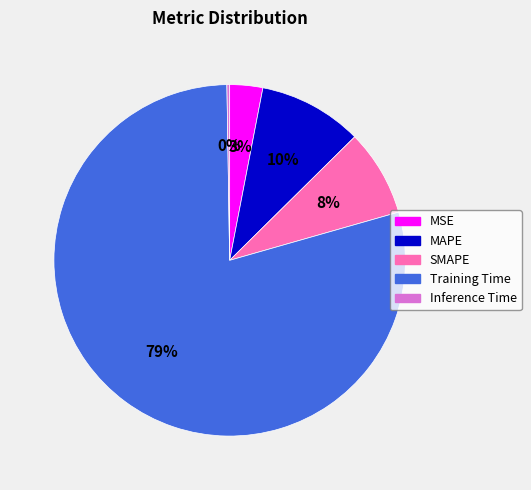

Which category has the biggest portion of the pie?

Training Time